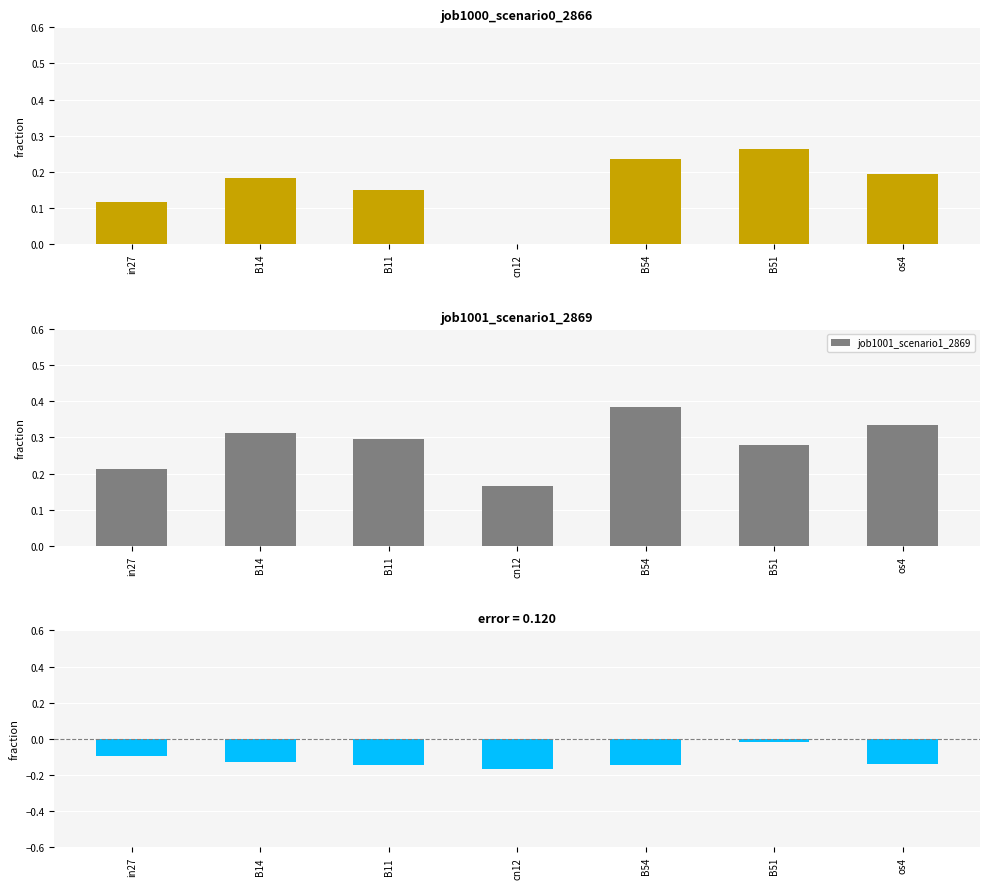

At which category does the chart reach its peak across all series?

B54